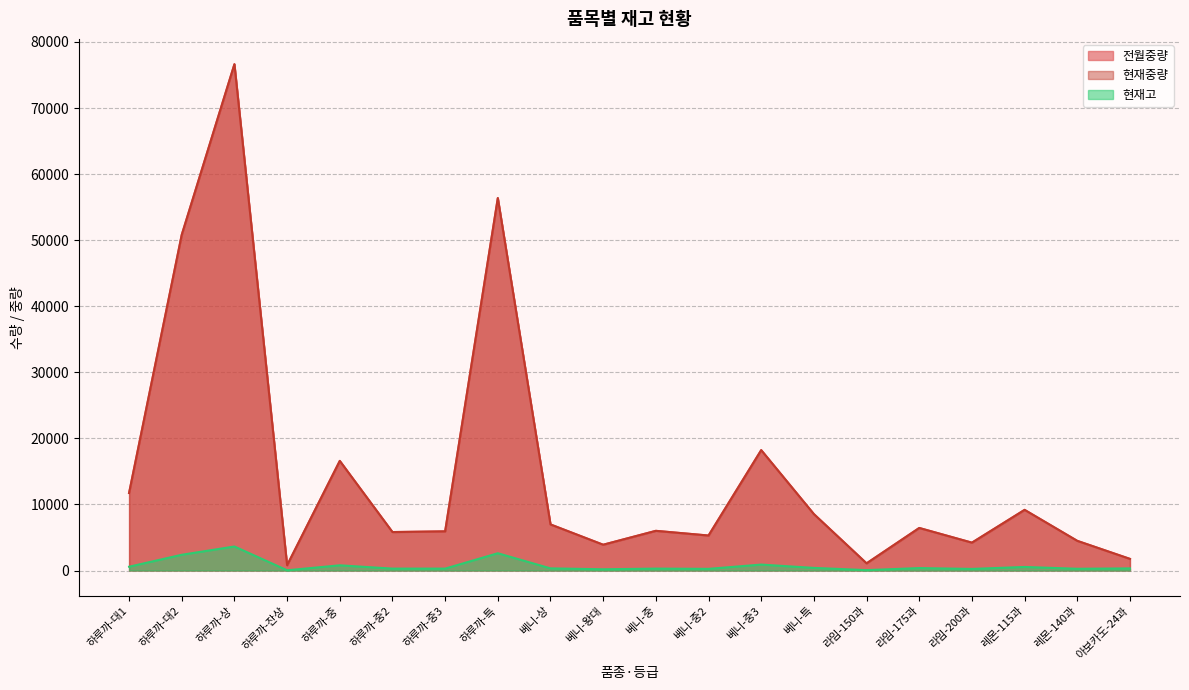

What is the total value across all series at 베니-상?

14272